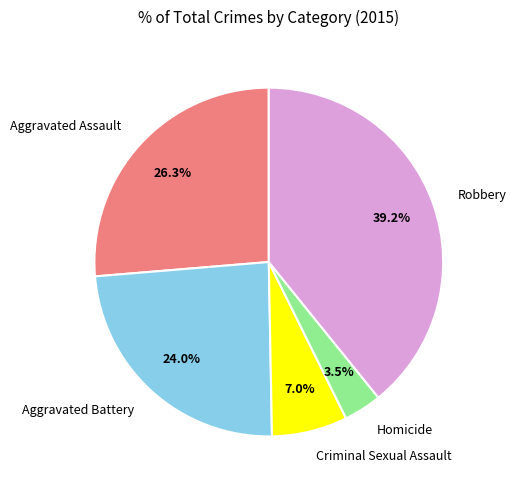

Count the number of slices in the pie.

5